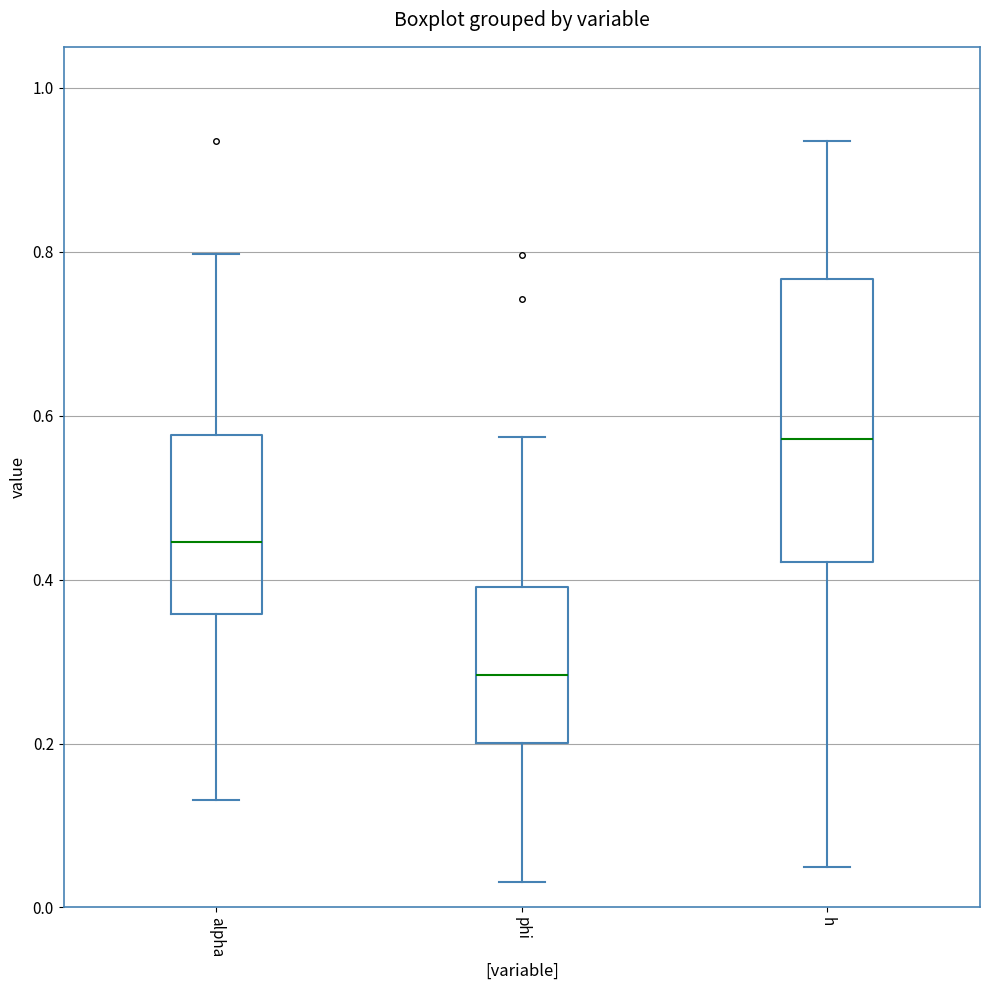

Where is the upper edge of the box for h on the y-axis? The values are not printed on the chart, so give them approximately, as read against the axis.

0.76